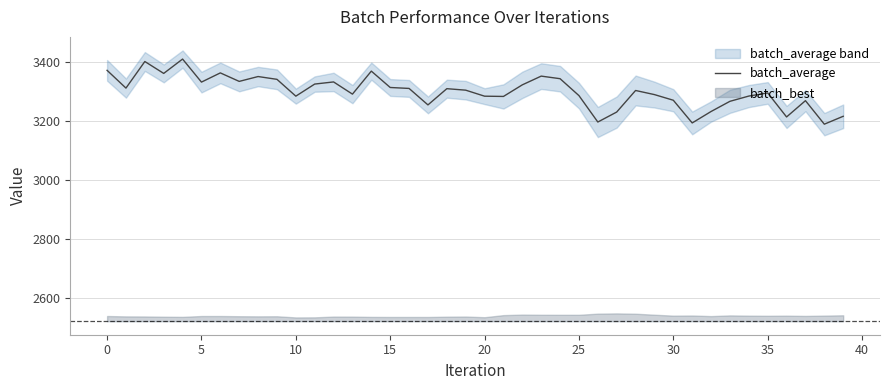

How many data points does each series have?

40